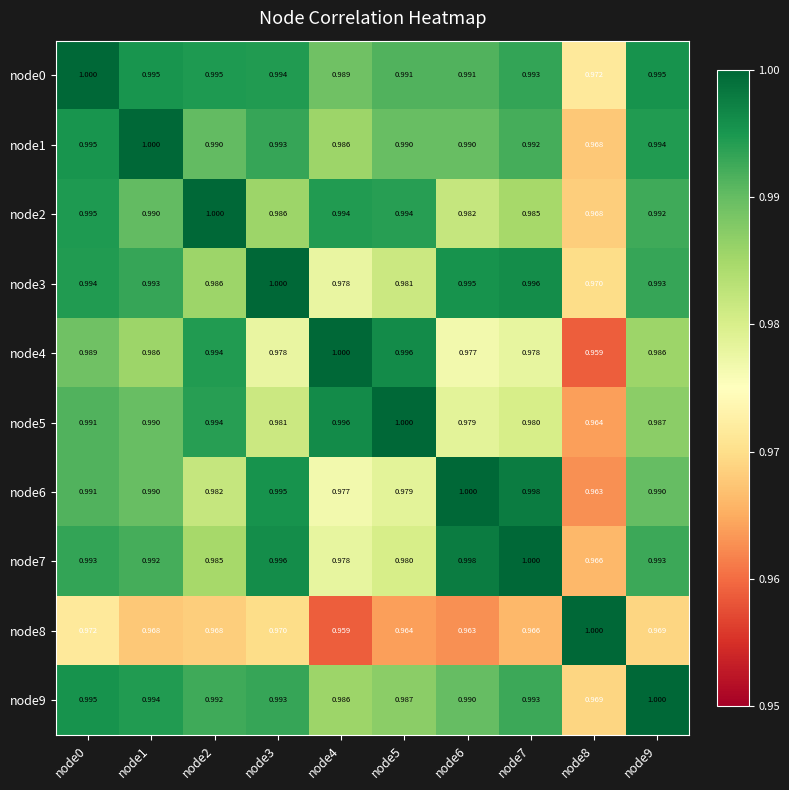

Is the value of node9 at node6 greater than the value of node5 at node2?

No